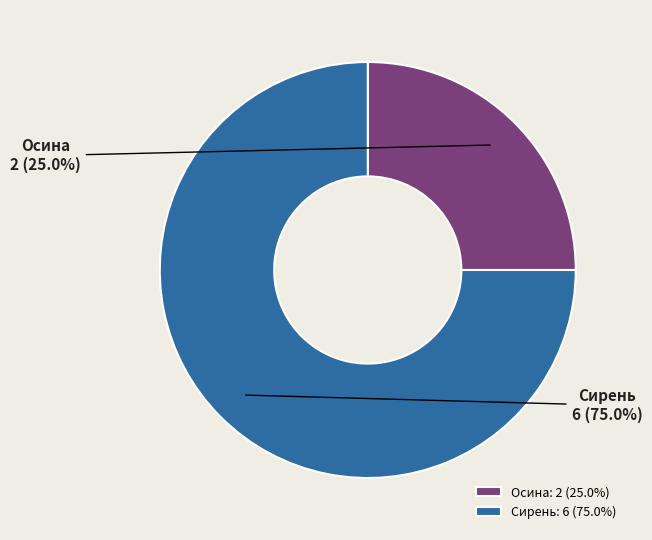

What is the majority slice?

Сирень